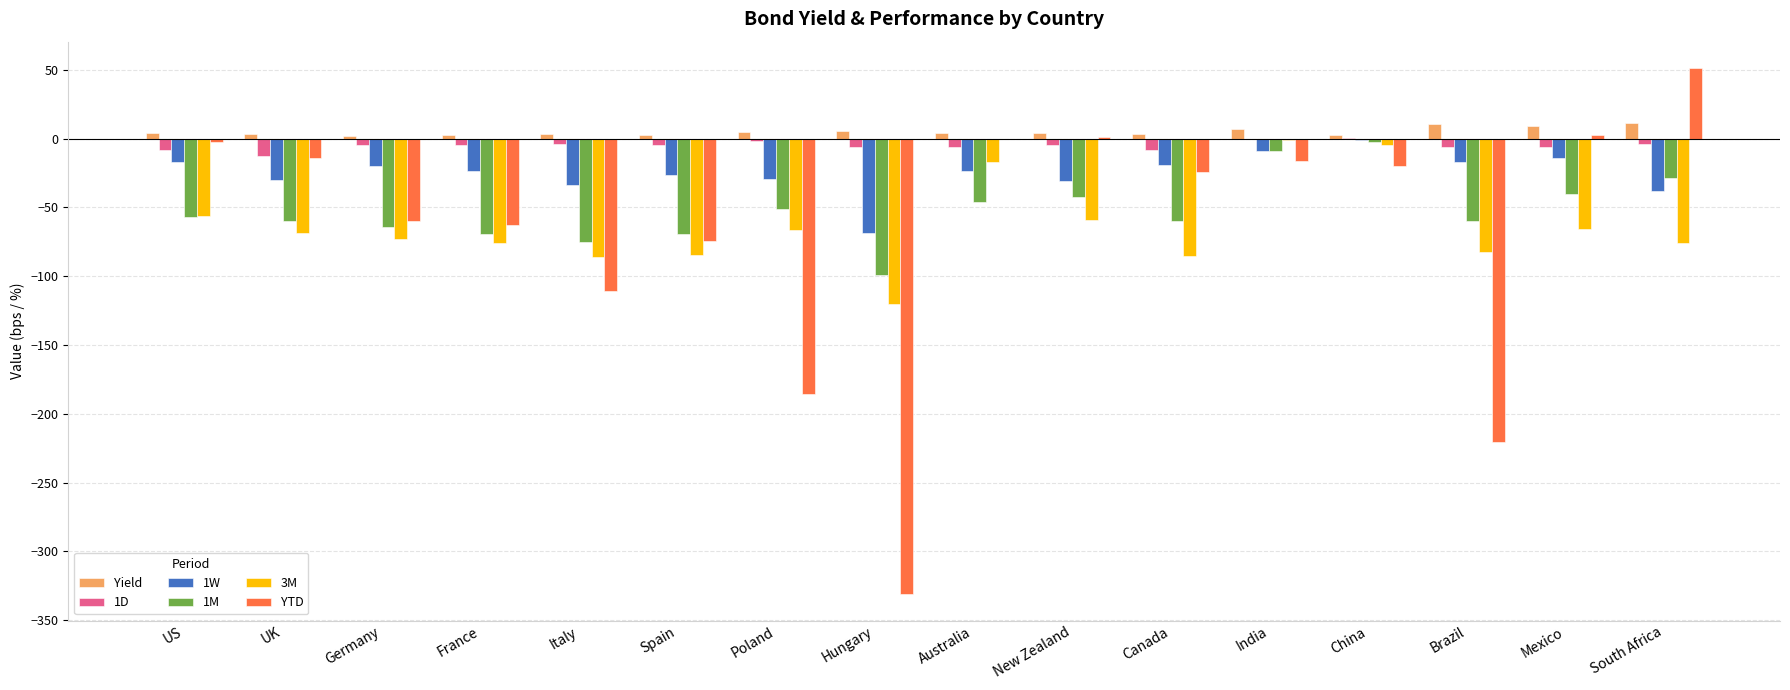

Is the value of 1M at France greater than the value of 1W at UK?

No